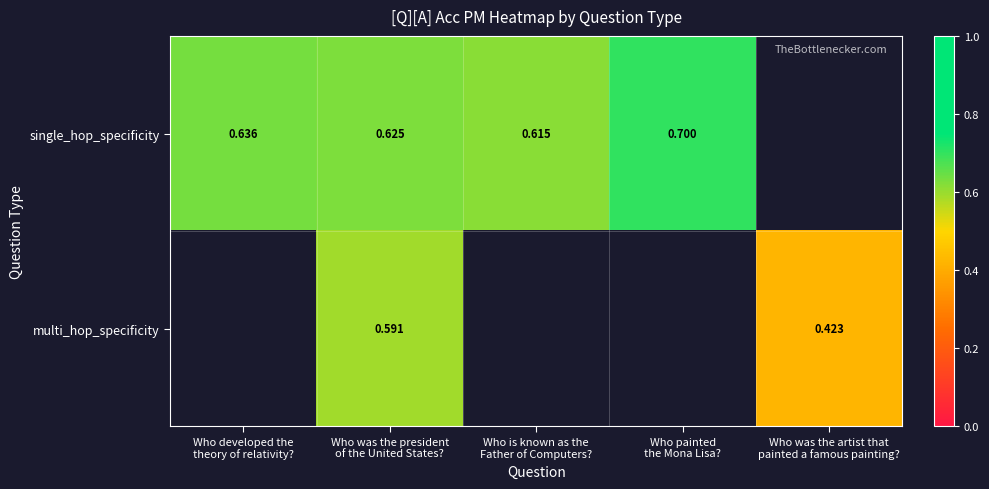

Count the single_hop_specificity values in the range 0 to 1.

4